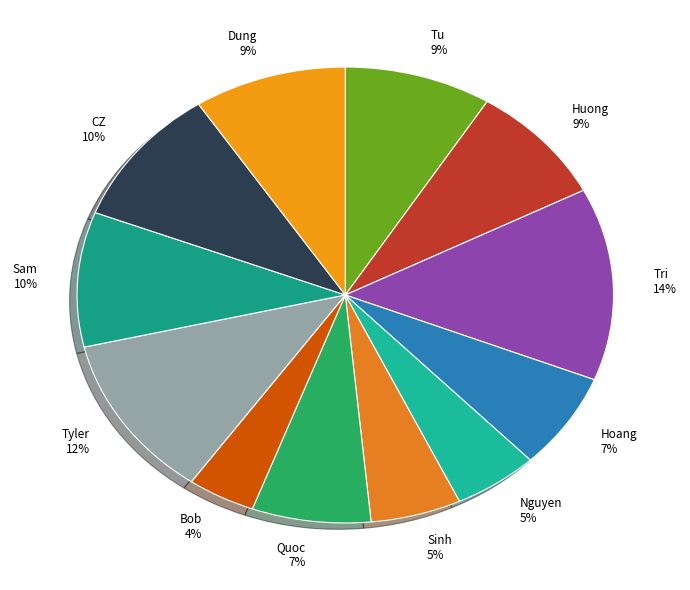

Which slice is the largest?

Tri